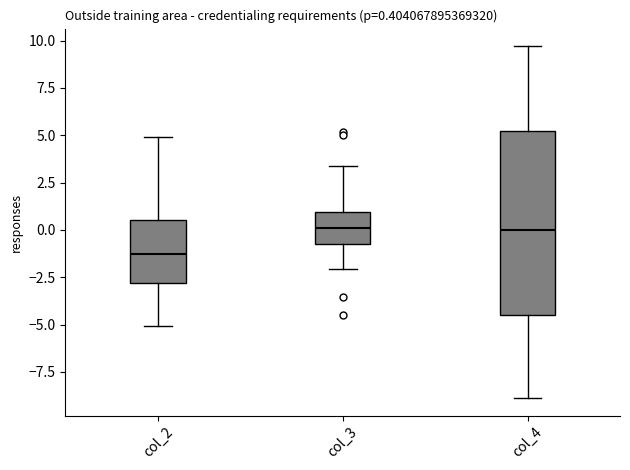

Comparing the boxes themselves (not the whiskers), which one is the tallest?

col_4